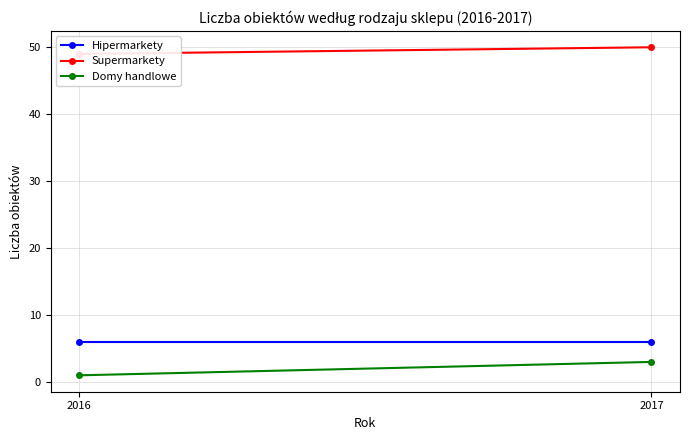

Is the value of Supermarkety at 2017 greater than the value of Domy handlowe at 2017?

Yes